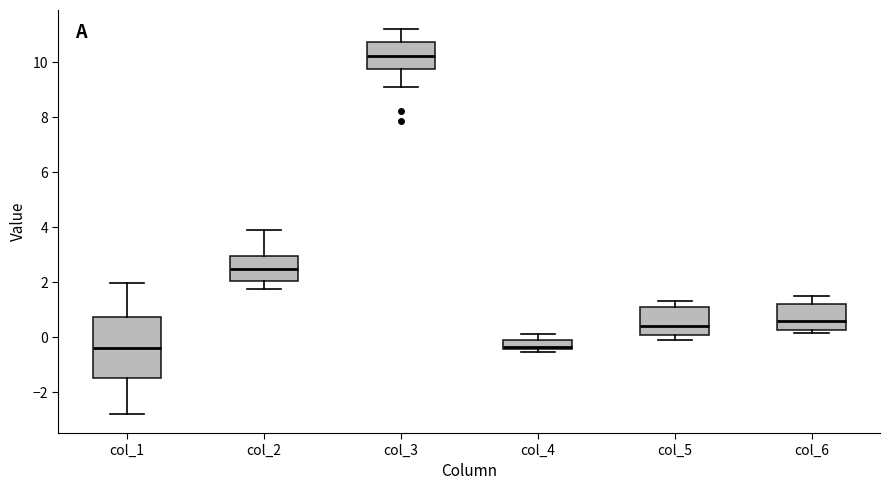

Reading left to right, transcribe this box plot: for each box, give where its median line is, the range the box spans, and where its two whiskers end, as read against the y-axis. The values are not printed on the chart, so give them approximately, as read against the axis.

col_1: median -0.4, box -1.4 to 0.8, whiskers -2.8 to 2.0
col_2: median 2.4, box 2.0 to 3.0, whiskers 1.8 to 3.8
col_3: median 10.2, box 9.8 to 10.8, whiskers 9.2 to 11.2
col_4: median -0.4 (just above the box's lower edge), box -0.4 to 0.0, whiskers -0.6 to 0.2
col_5: median 0.4, box 0.0 to 1.0, whiskers 0.0 (just below the box's lower edge) to 1.4
col_6: median 0.6, box 0.2 to 1.2, whiskers 0.2 (just below the box's lower edge) to 1.4